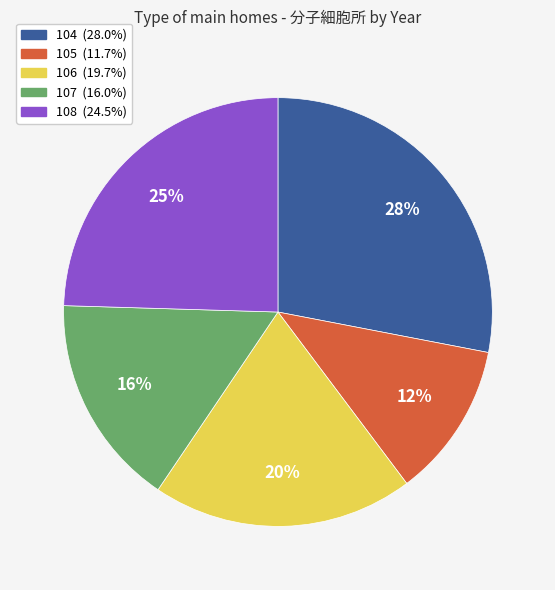

To the nearest percent, what is the difference between the 106 and 108 slice percentages?

5%